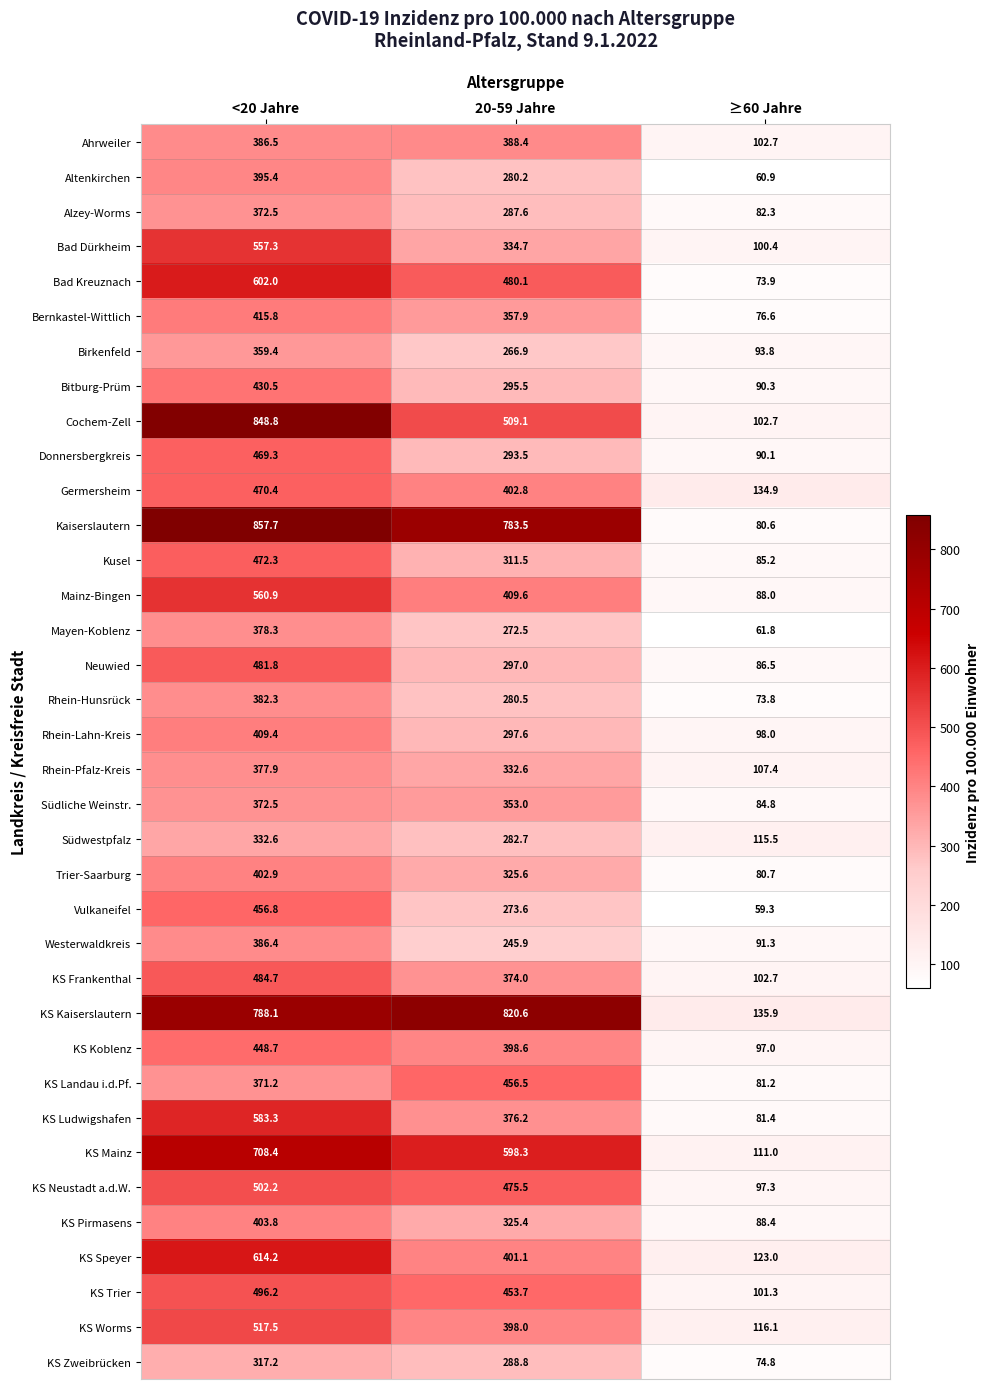

Which category has the lowest value across all series?

≥60 Jahre